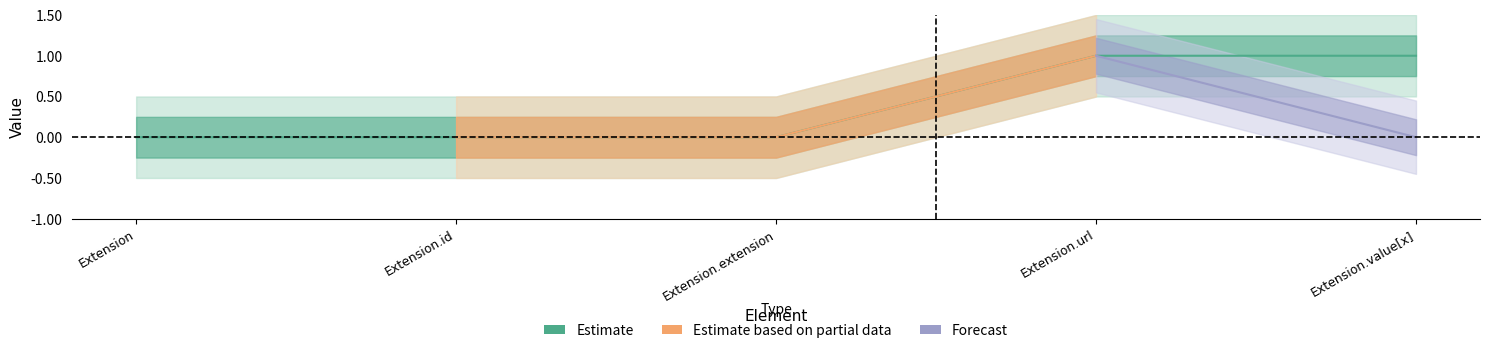

Between Extension.id and Extension, which is larger?

Extension.id